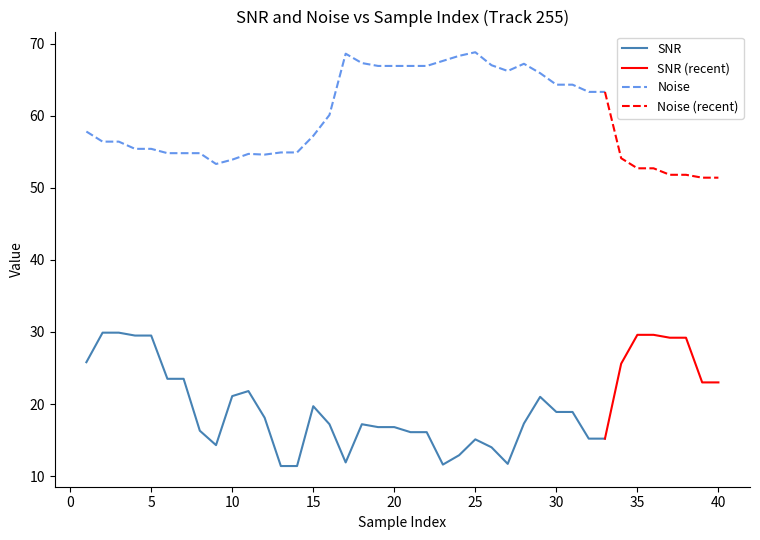

Is it true that SNR equals 47.8 at 1?

False